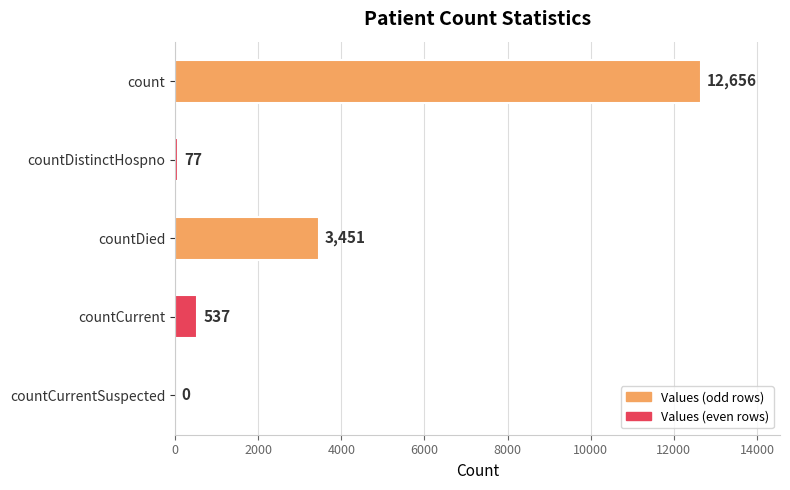

Are the bars grouped side by side (vs. stacked)?

No